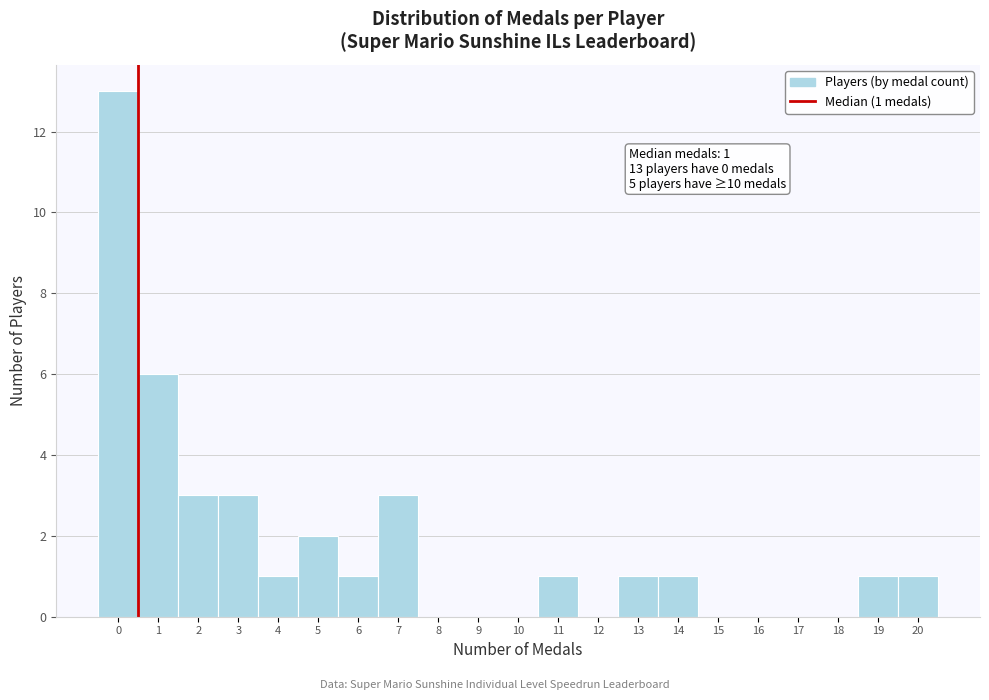

Reading left to right, list all the values displayed in this chart.

0=13	1=6	2=3	3=3	4=1	5=2	6=1	7=3	8=0	9=0	10=0	11=1	12=0	13=1	14=1	15=0	16=0	17=0	18=0	19=1	20=1